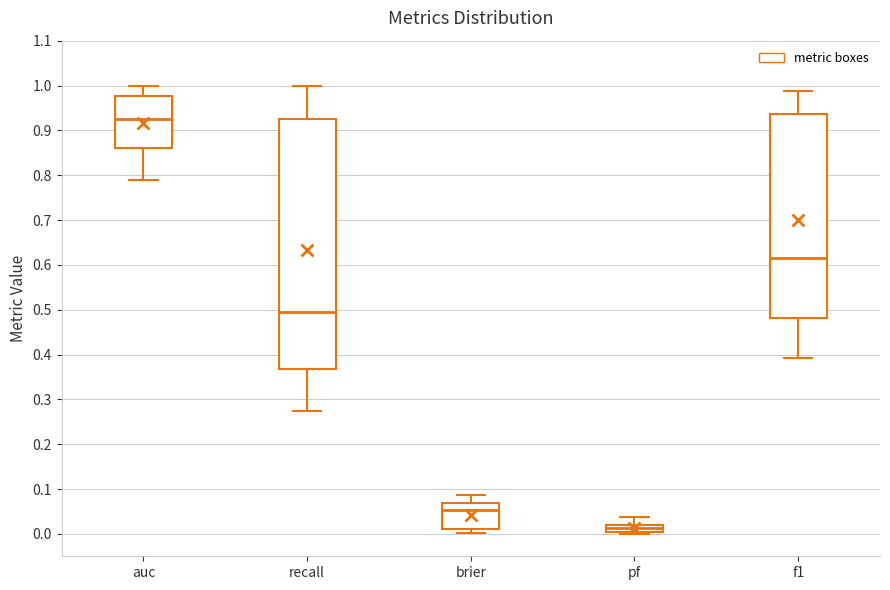

Reading left to right, transcribe this box plot: for each box, give where its median line is, the range the box spans, and where its two whiskers end, as read against the y-axis. The values are not printed on the chart, so give them approximately, as read against the axis.

auc: median 0.93, box 0.86 to 0.98, whiskers 0.79 to 1.00
recall: median 0.49, box 0.37 to 0.93, whiskers 0.28 to 1.00
brier: median 0.05, box 0.01 to 0.07, whiskers 0.00 to 0.09
pf: median 0.01, box 0.00 to 0.02, whiskers 0.00 (just below the box's lower edge) to 0.04
f1: median 0.62, box 0.48 to 0.94, whiskers 0.39 to 0.99